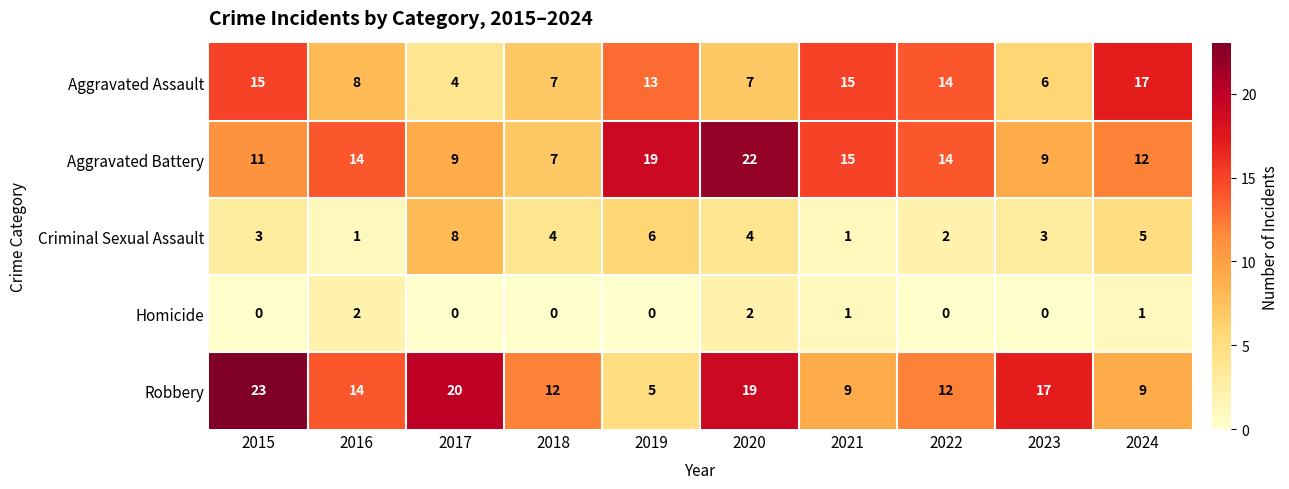

Is it true that Homicide equals 3 at 2016?

False